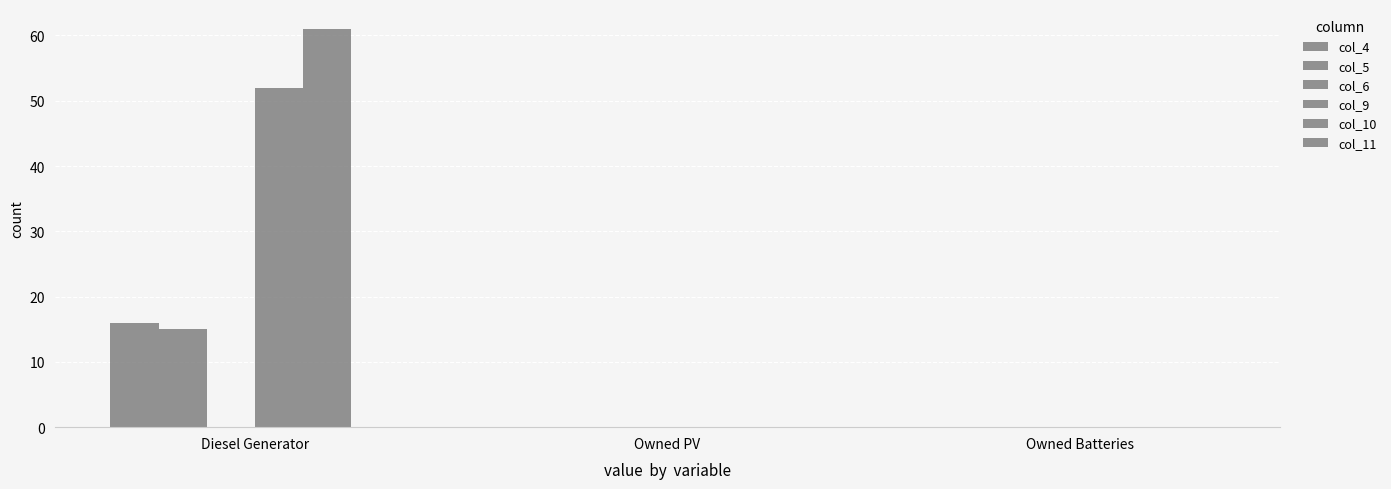

How many groups of bars are there?

3